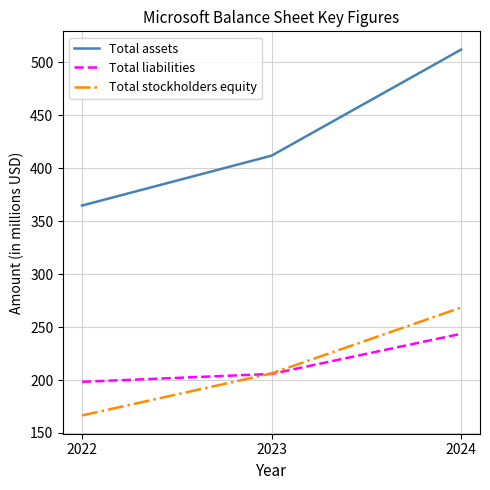

At which label does Total stockholders equity first exceed 206?

2023